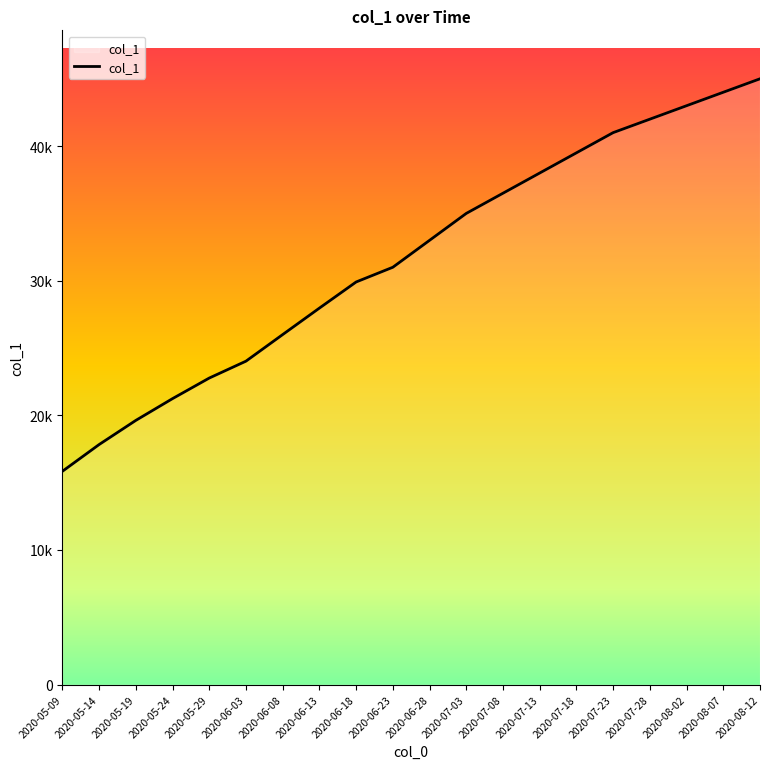

What is the difference between the second highest and minimum values?

28157.4